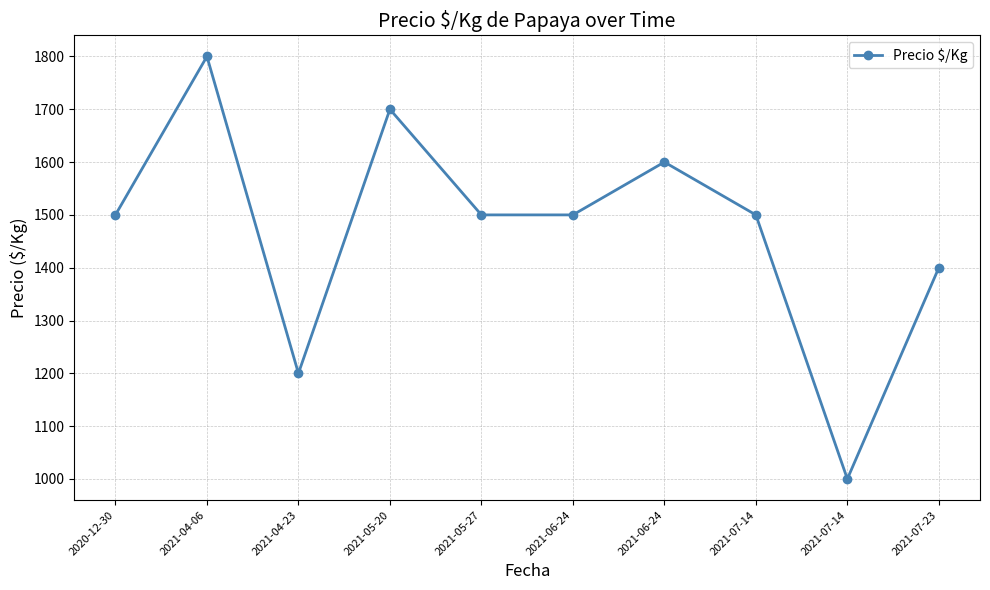

Count the number of data series in this chart.

1